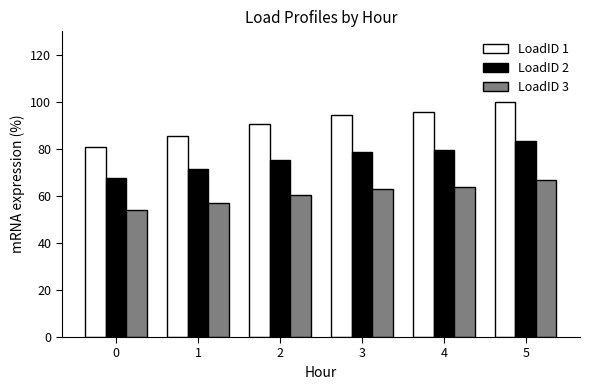

The LoadID 2 series shows 78.8 at 3. True or false?

True